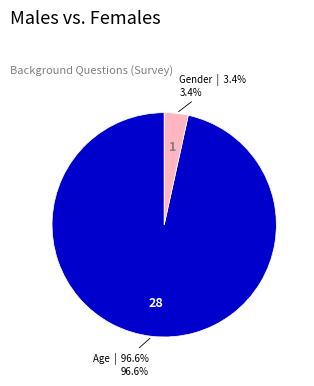

How much of the chart is everything except Gender?

96.6%